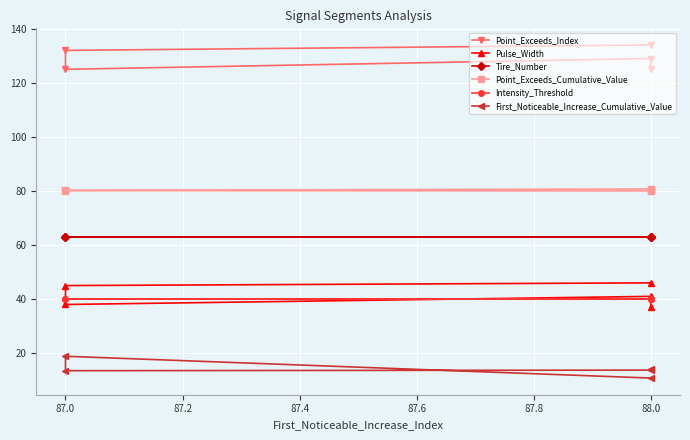

Count the number of data series in this chart.

6